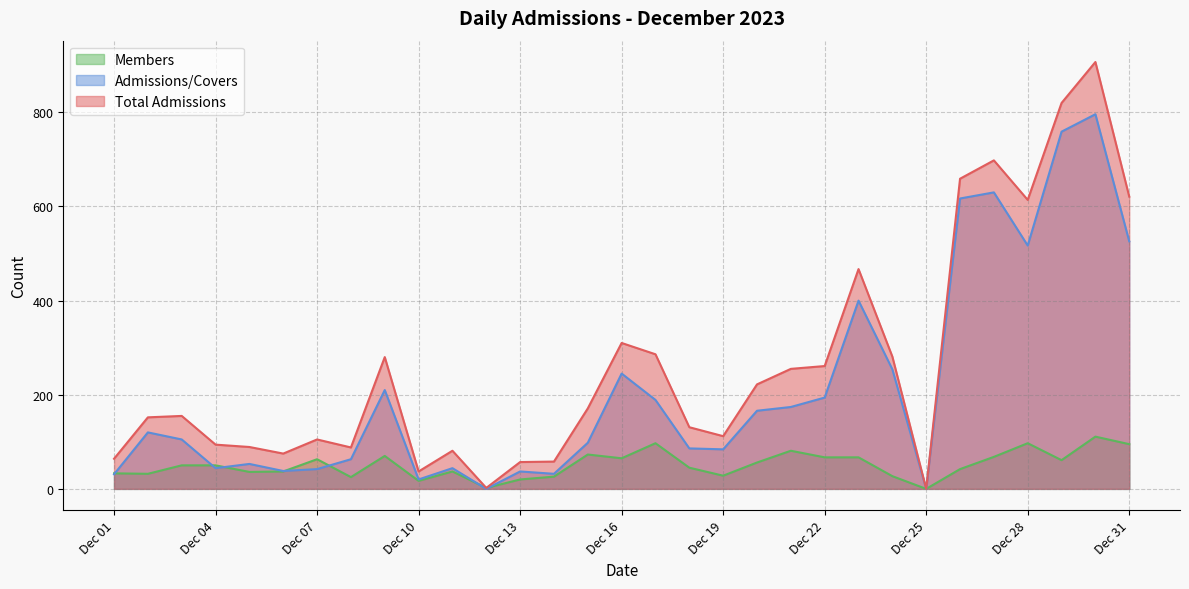

True or false: Total Admissions has a value of 3 at 2023-12-12.

False